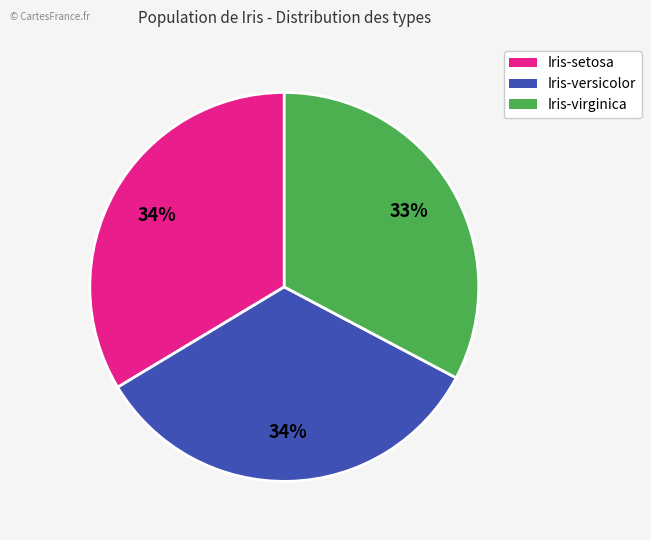

Approximately how many times larger is the value at Iris-versicolor compared to Iris-virginica?

1.0